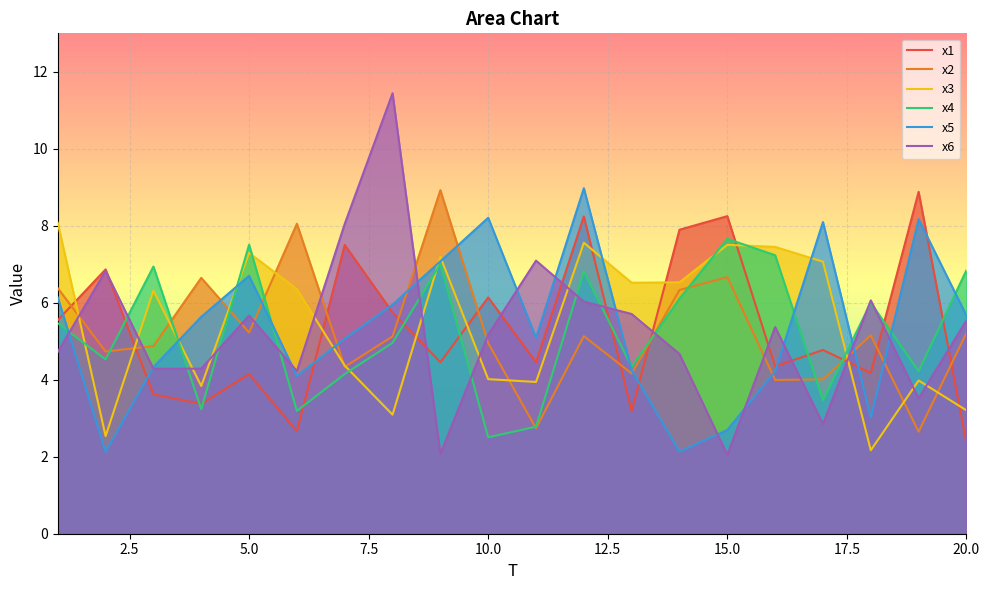

Which series ends up on top after the final intersection of x2 and x1?

x2